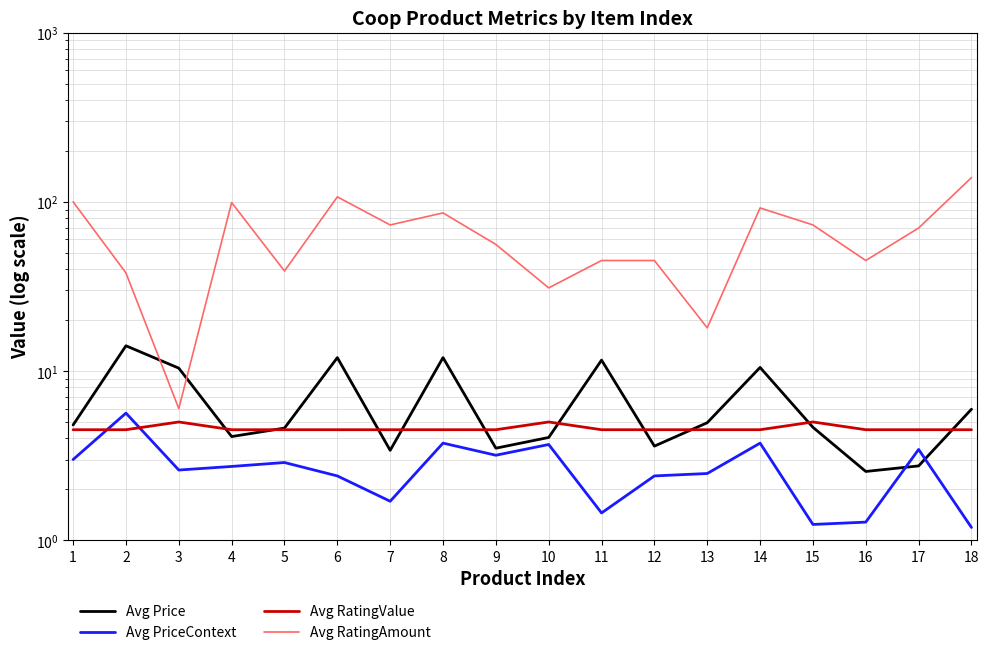

True or false: Avg RatingAmount has a value of 21.0 at 2.

False